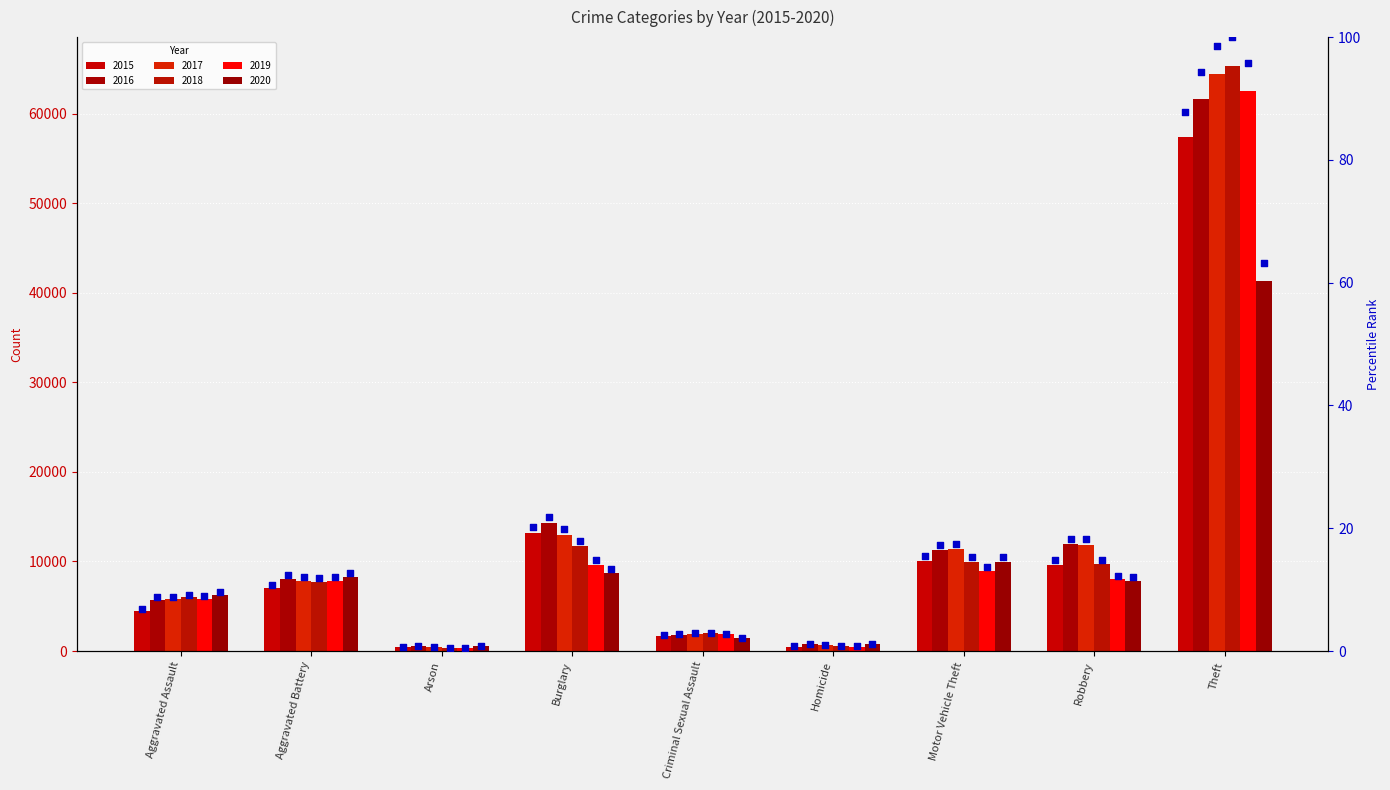

Which series has the widest spread of Y values?

2018 pct